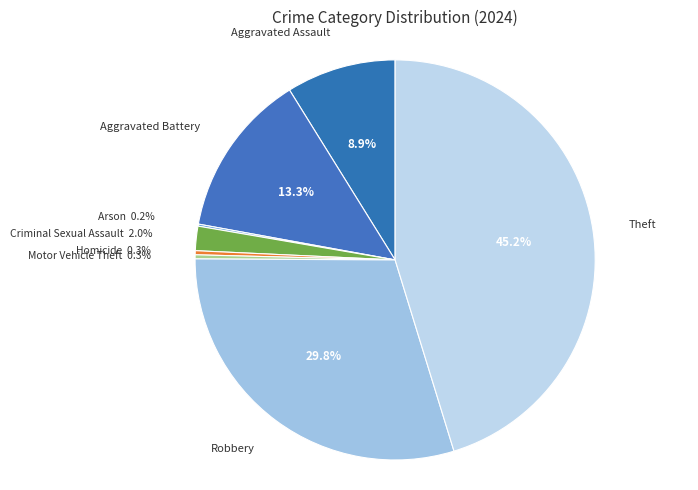

What is the largest slice in the pie chart?

Theft